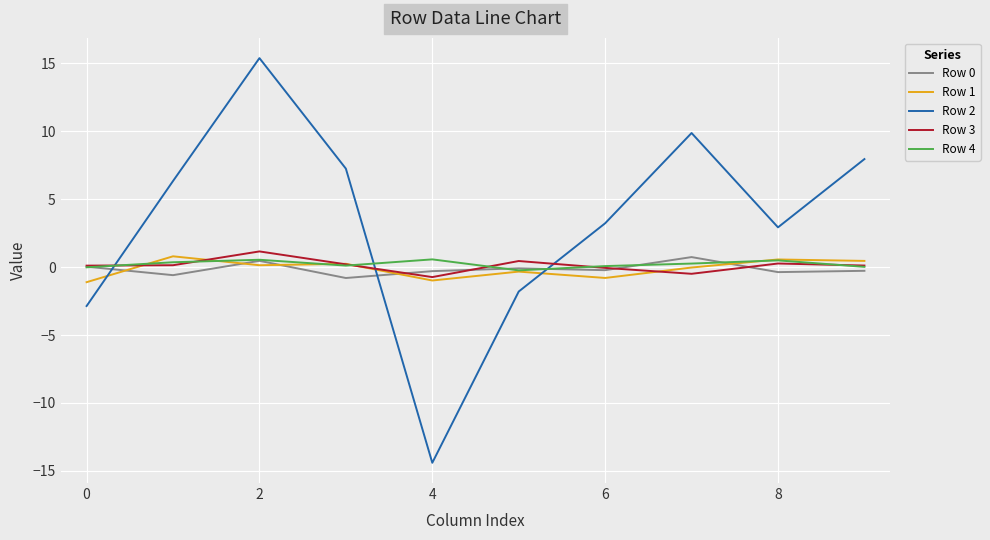

Does the chart display data point markers on the line(s)?

No